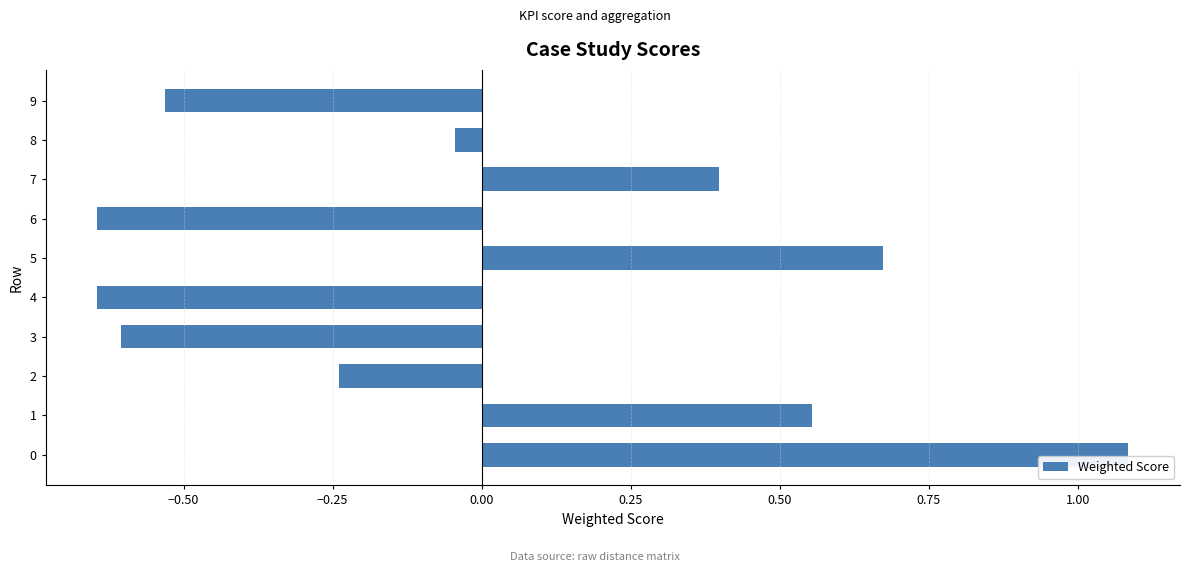

What is the difference between the second highest and minimum values?

1.3